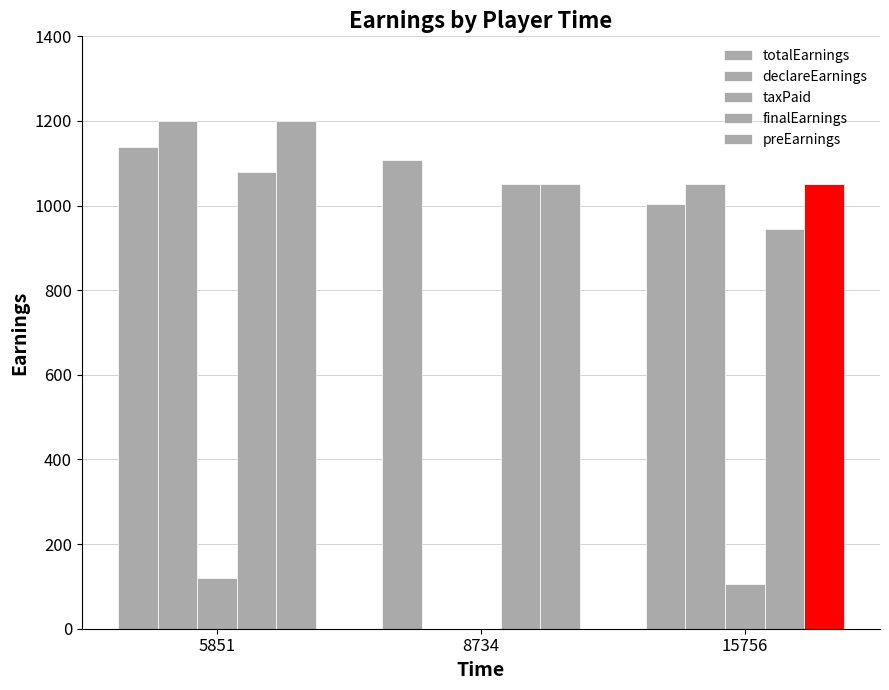

Are the bars grouped side by side (vs. stacked)?

Yes